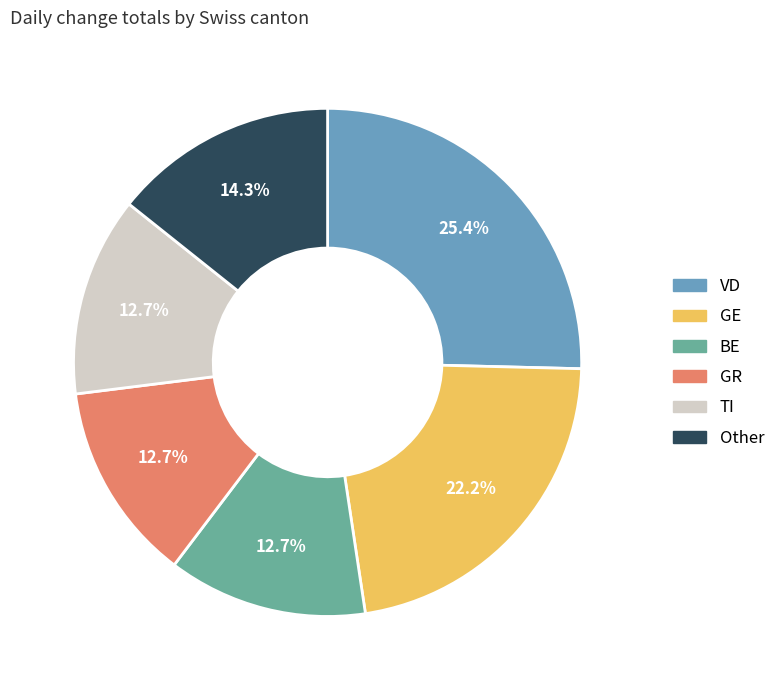

To the nearest percent, what is the average slice percentage?

17%